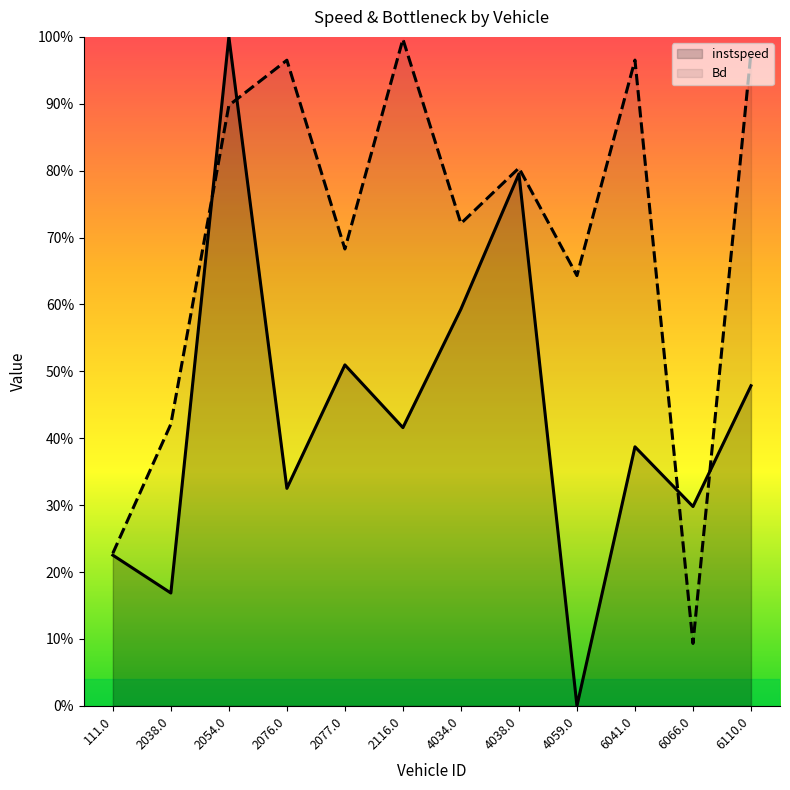

Is the value of instspeed at 6110.0 greater than the value of Bd at 2077.0?

No